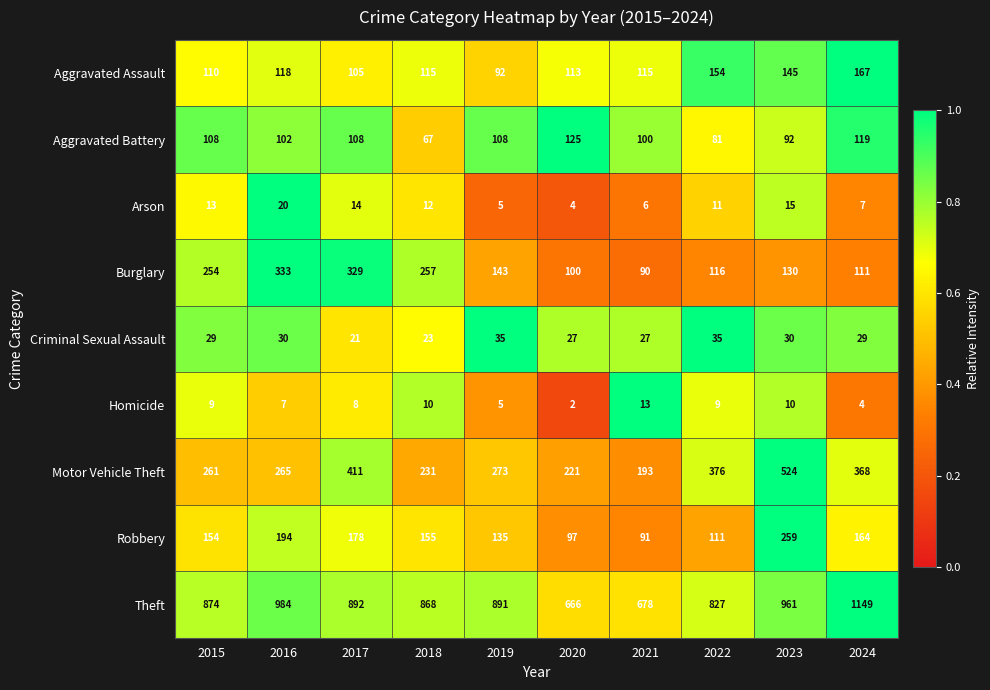

At which label is Arson closest to 12?

2018